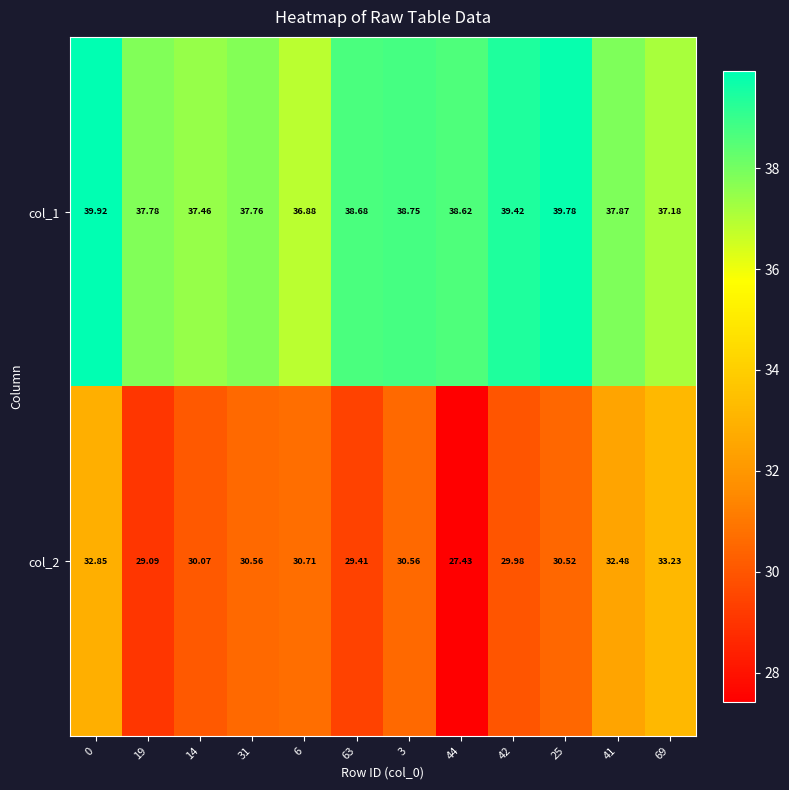

Which series has the largest total across all categories?

col_1